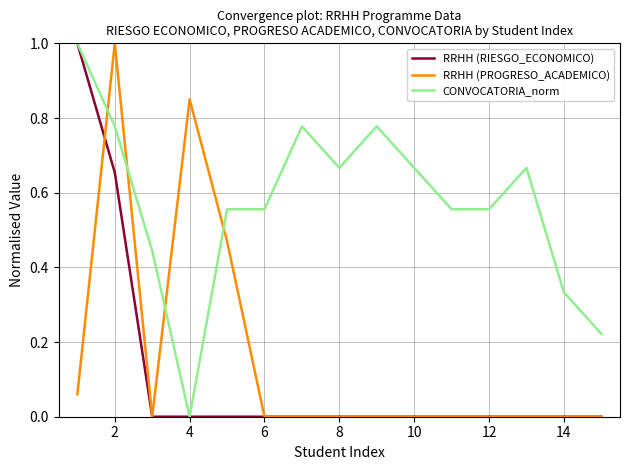

What is the maximum value shown in the chart?

1.0